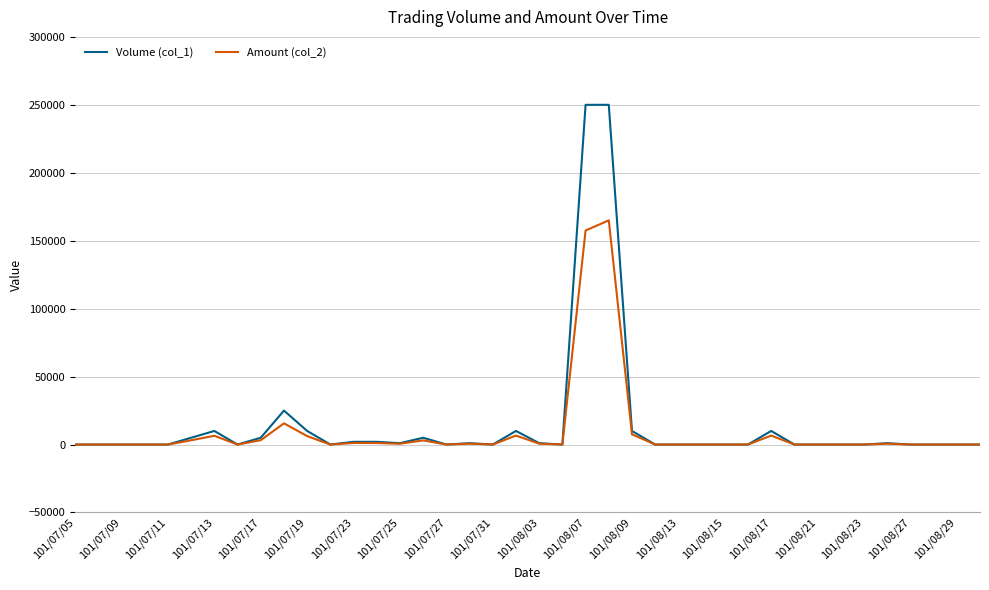

Which series has the widest spread of values?

Volume (col_1)